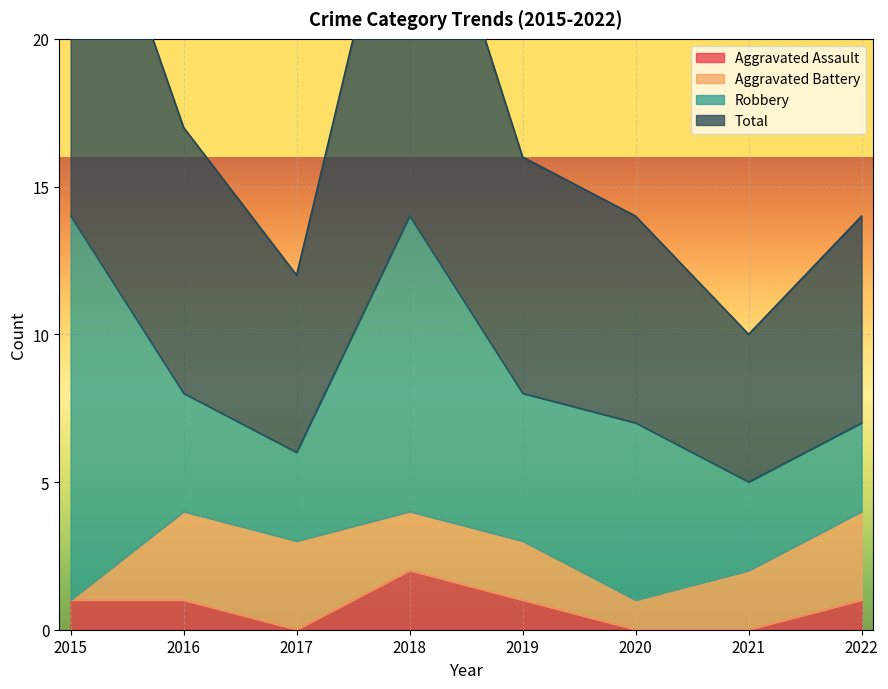

What is the value of the Total point at the 5th from the left?

16